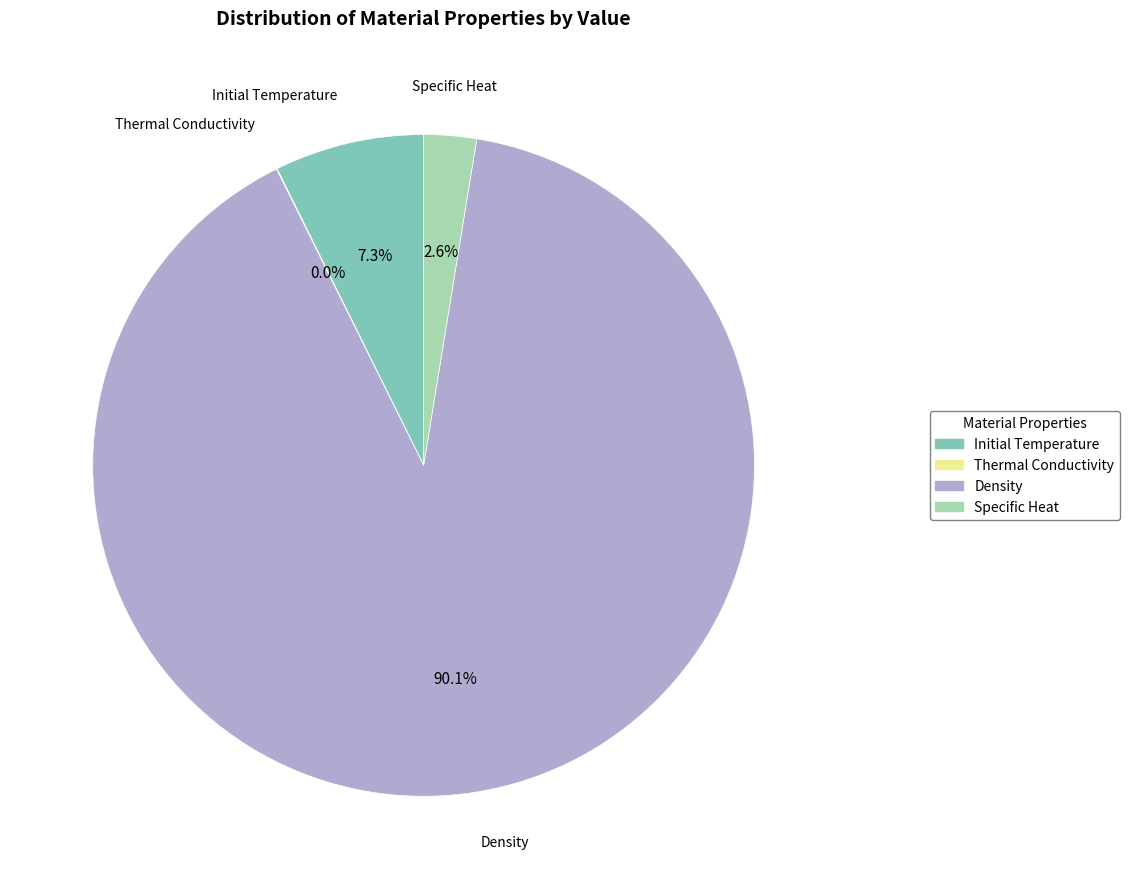

To the nearest percent, what is the difference between the largest and smallest slice percentages?

90%